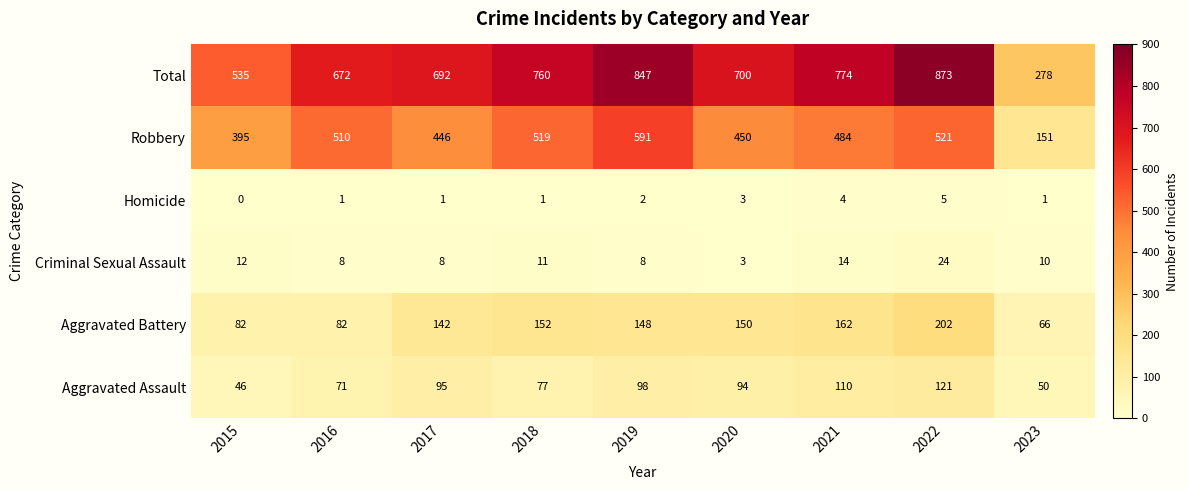

Which series has the largest range (max minus min)?

Total